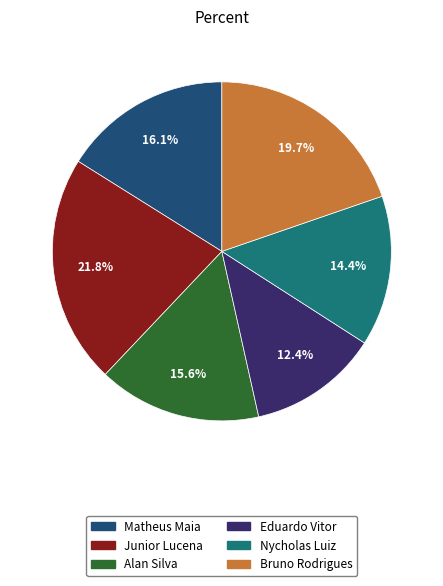

To the nearest percent, what is the difference between the largest and smallest slice percentages?

9%